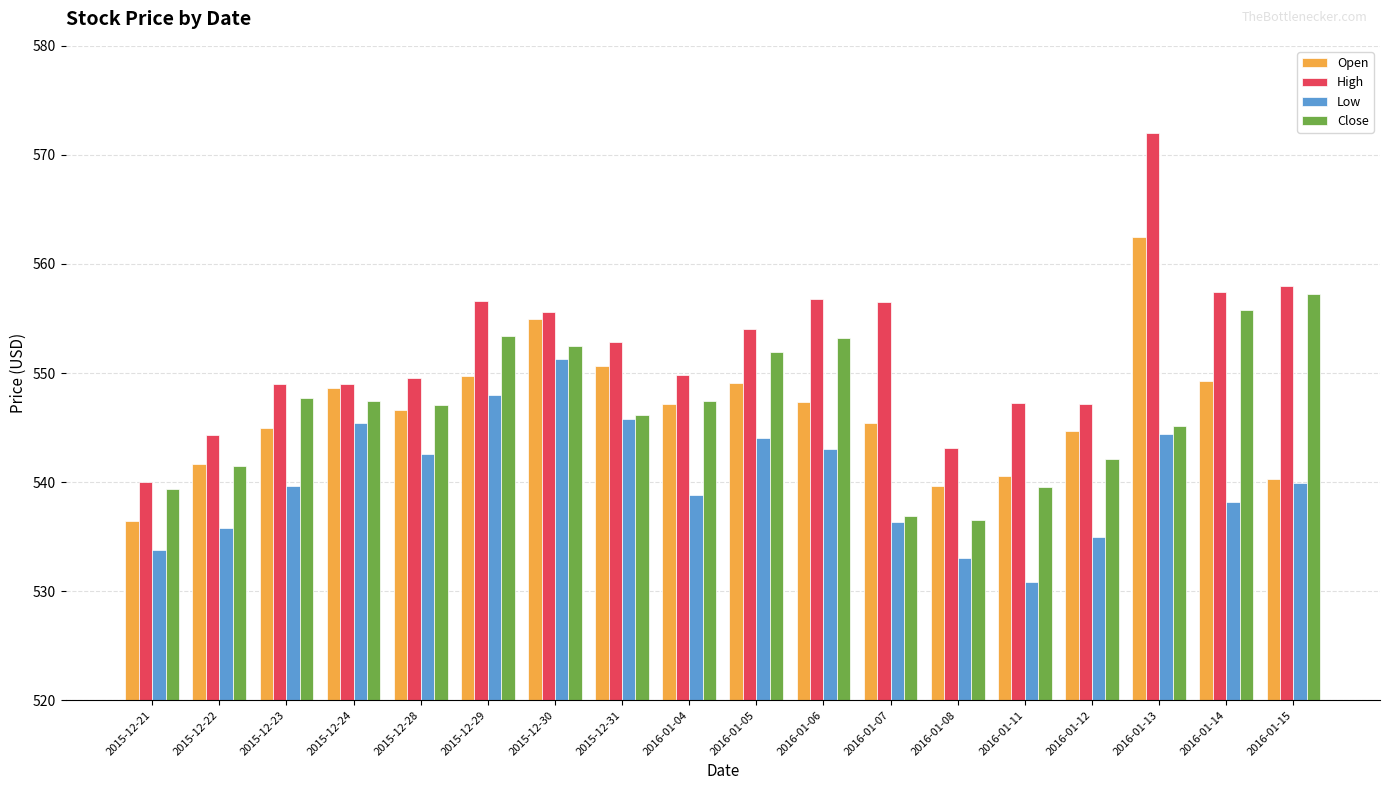

List the series in order of their peak value, lowest first.

Low, Close, Open, High